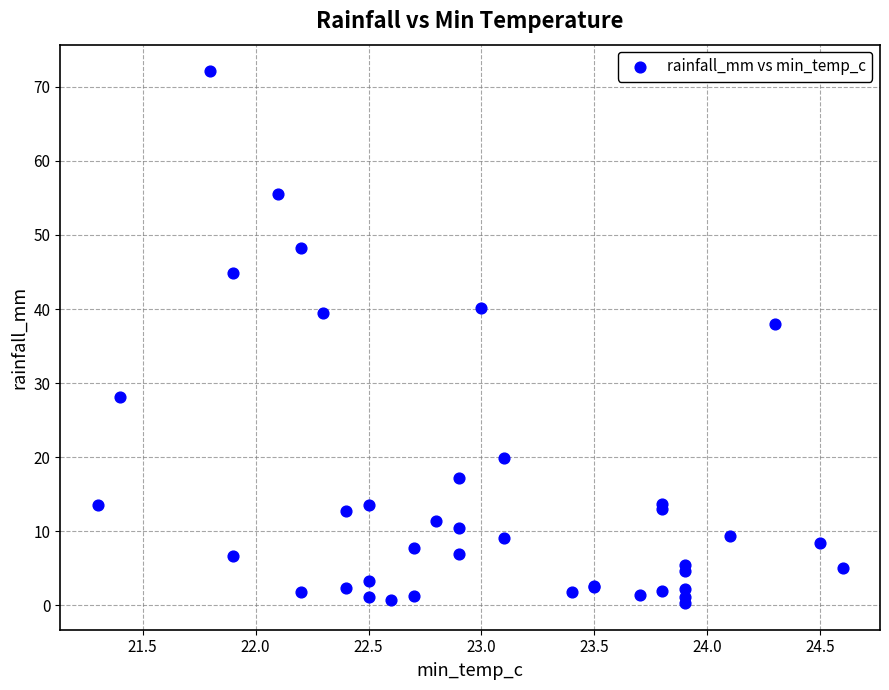

What Y value in the scatter plot is closest to 36?

38.0